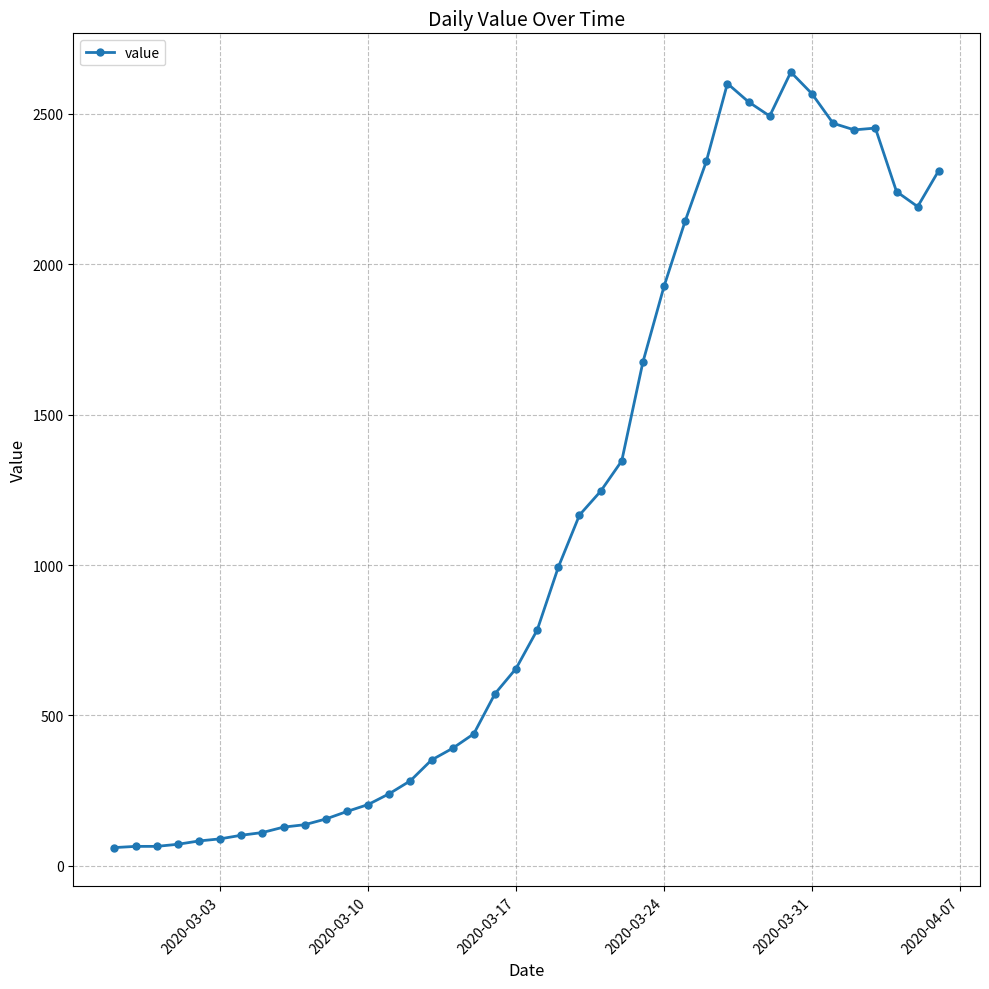

What is the difference between the maximum and minimum values?

2577